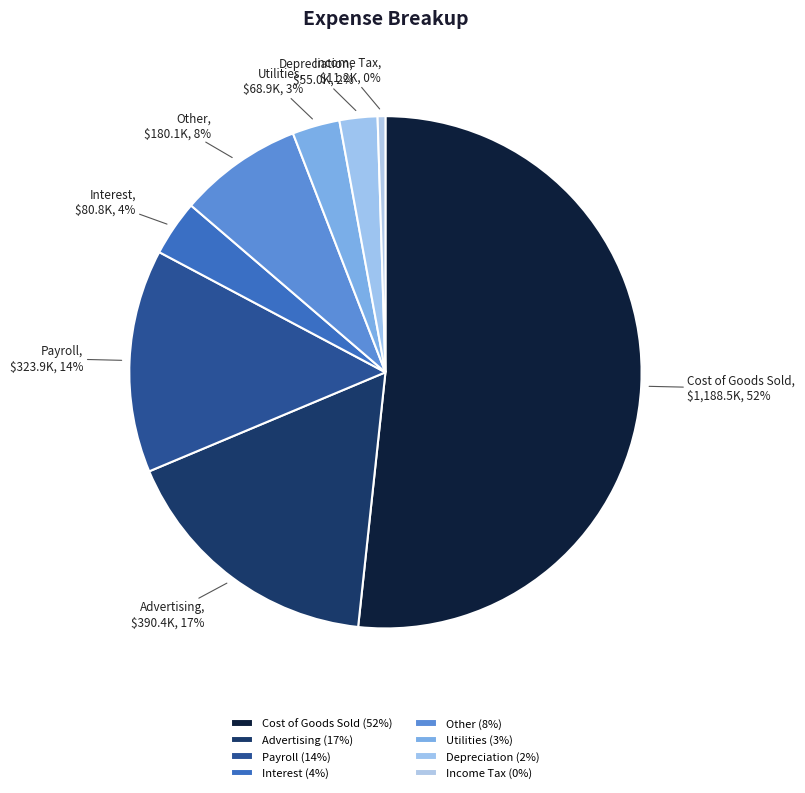

Combined, do Income Tax and Payroll account for over 50%?

No